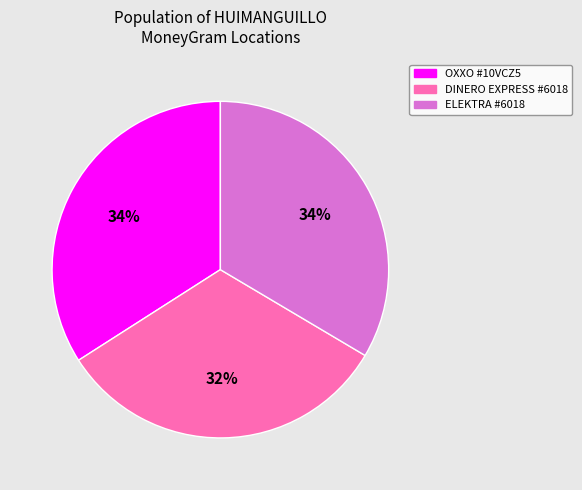

What is the smallest slice in the pie chart?

DINERO EXPRESS #6018